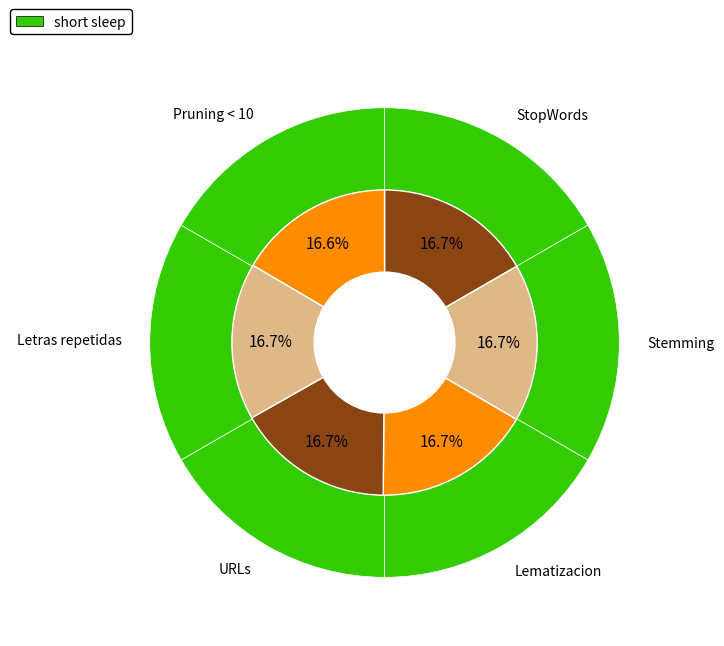

Rank the categories by value from lowest to highest.

Pruning < 10, Letras repetidas, URLs, StopWords, Stemming, Lematizacion